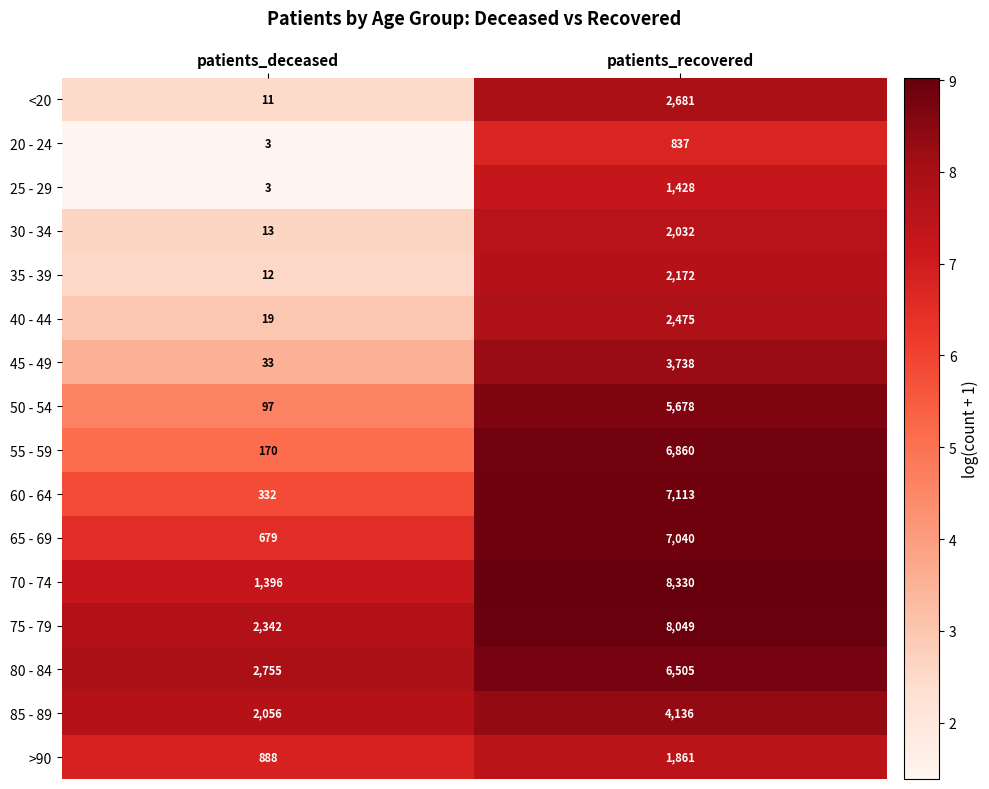

What is the spread (max minus min) of values at patients_deceased?

2752